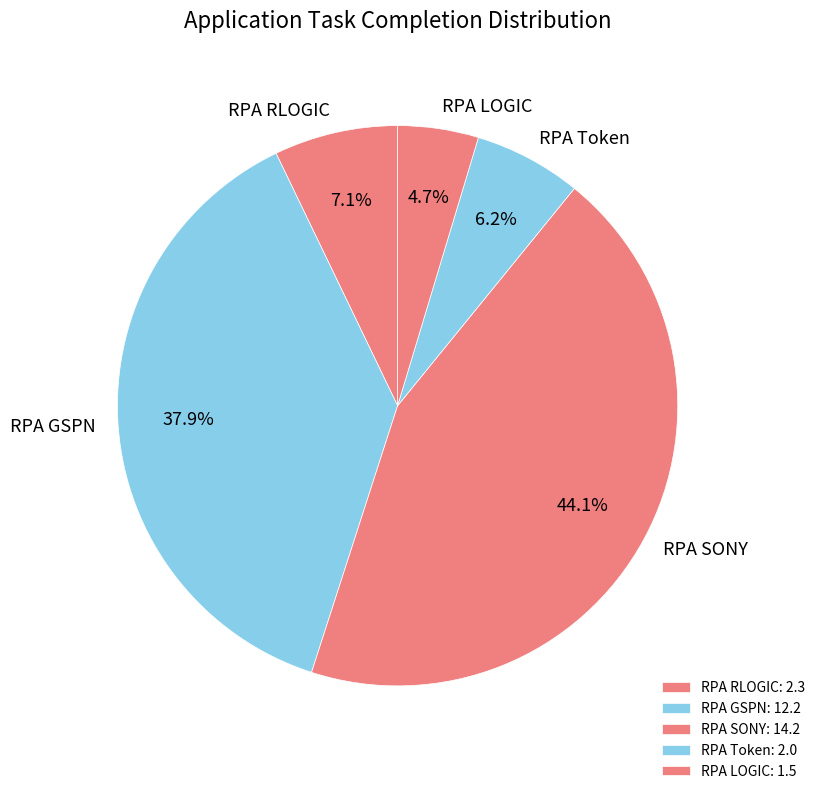

Rank the categories by value from lowest to highest.

RPA LOGIC, RPA Token, RPA RLOGIC, RPA GSPN, RPA SONY